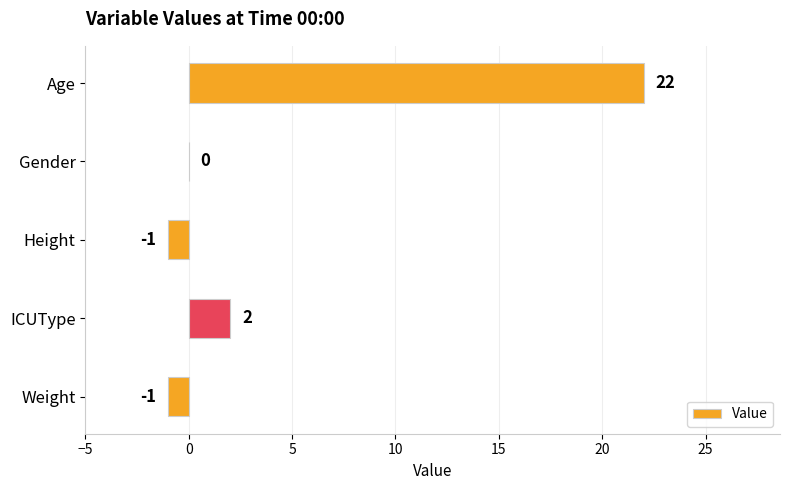

What is the maximum value shown in the chart?

22